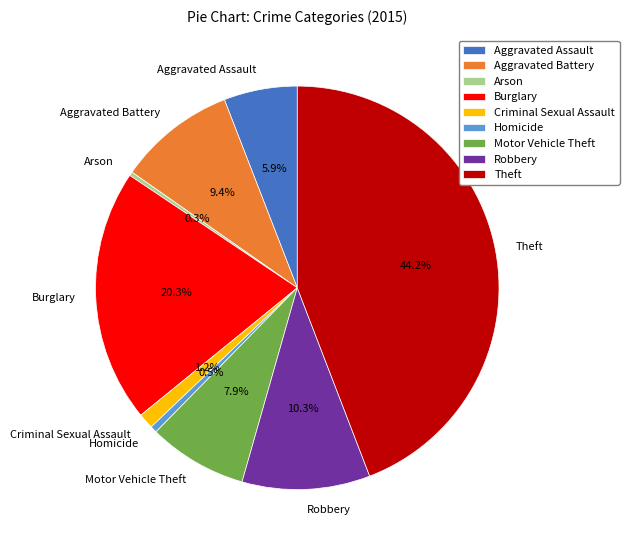

How many segments does this pie chart have?

9